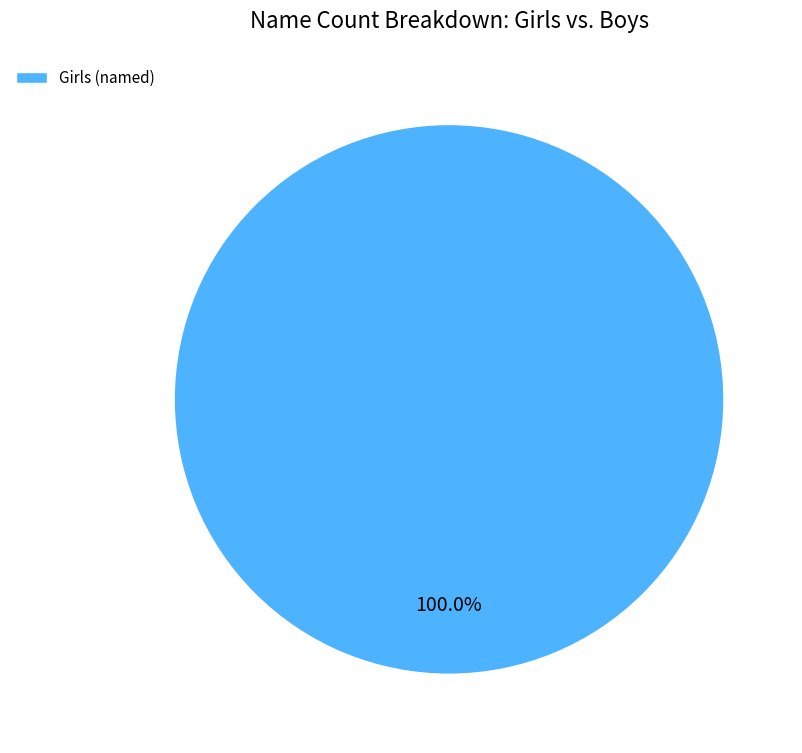

Rank the categories by value from highest to lowest.

Girls (named)